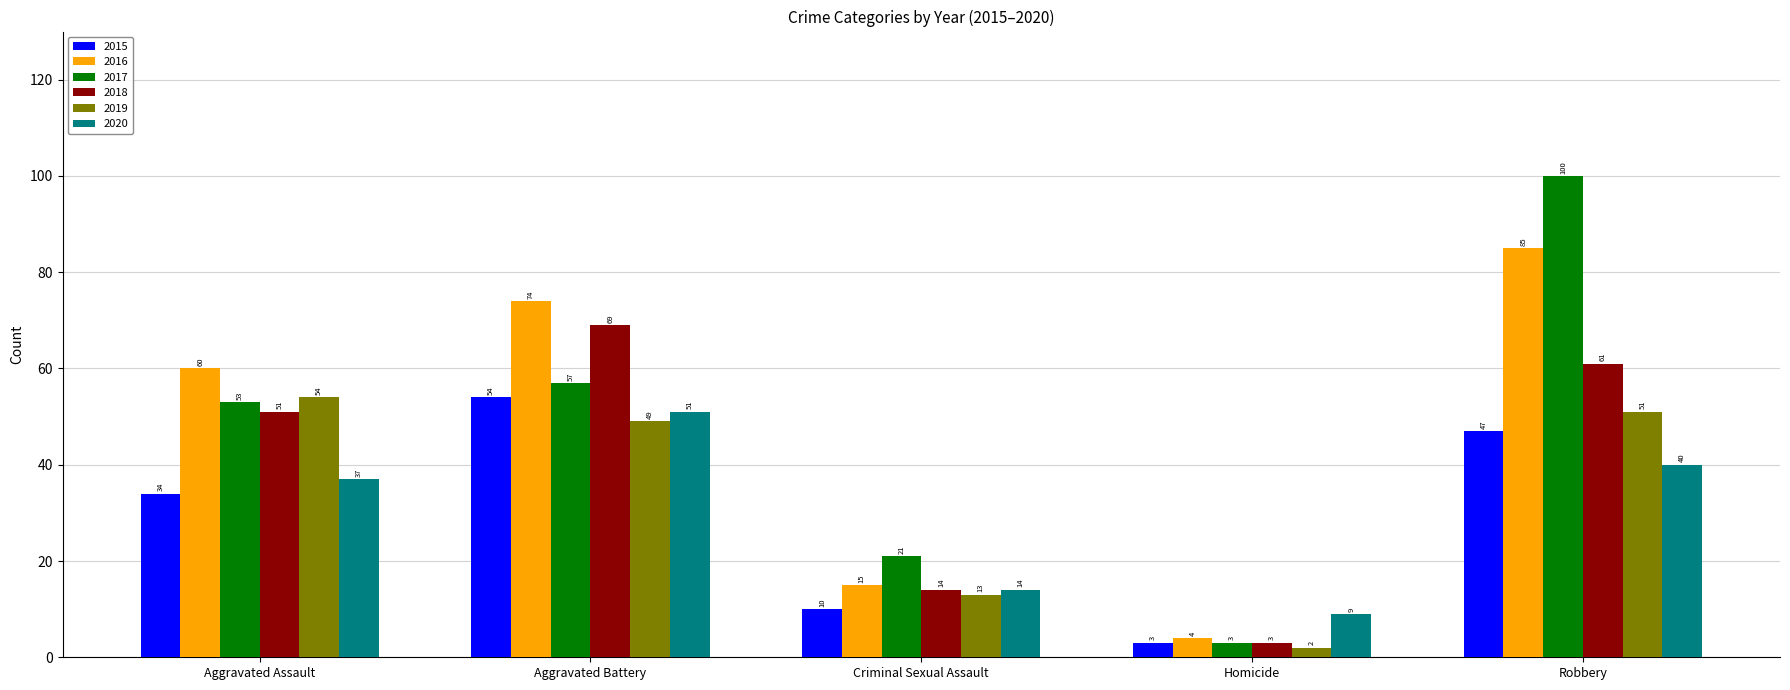

What are all the series names shown in the legend?

2015, 2016, 2017, 2018, 2019, 2020